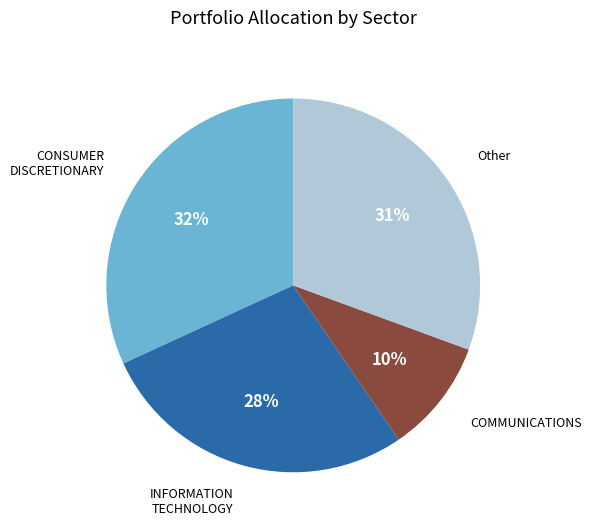

Does any single category account for the majority?

No